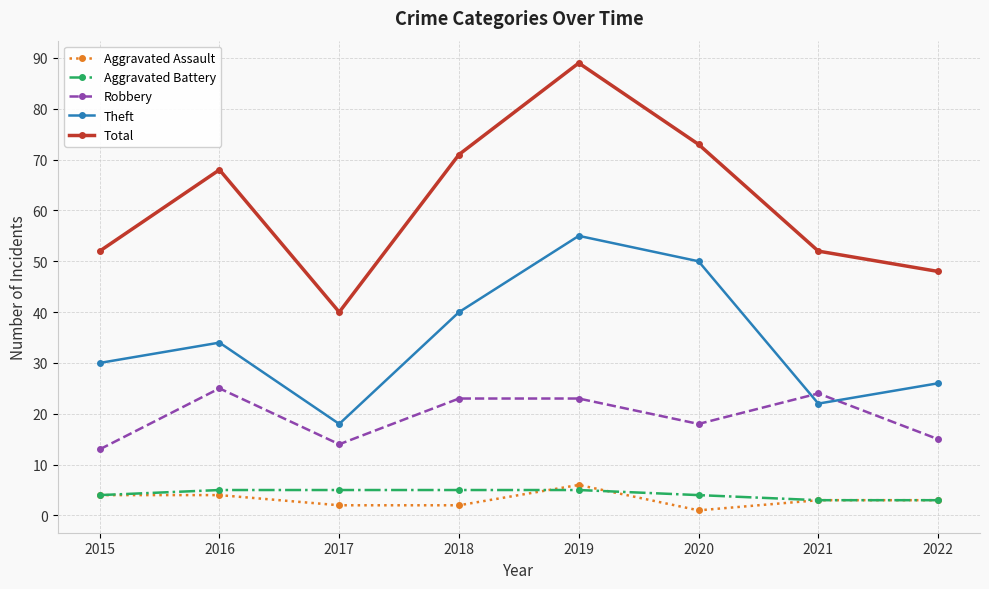

What is the approximate value of Theft at 2015?

30